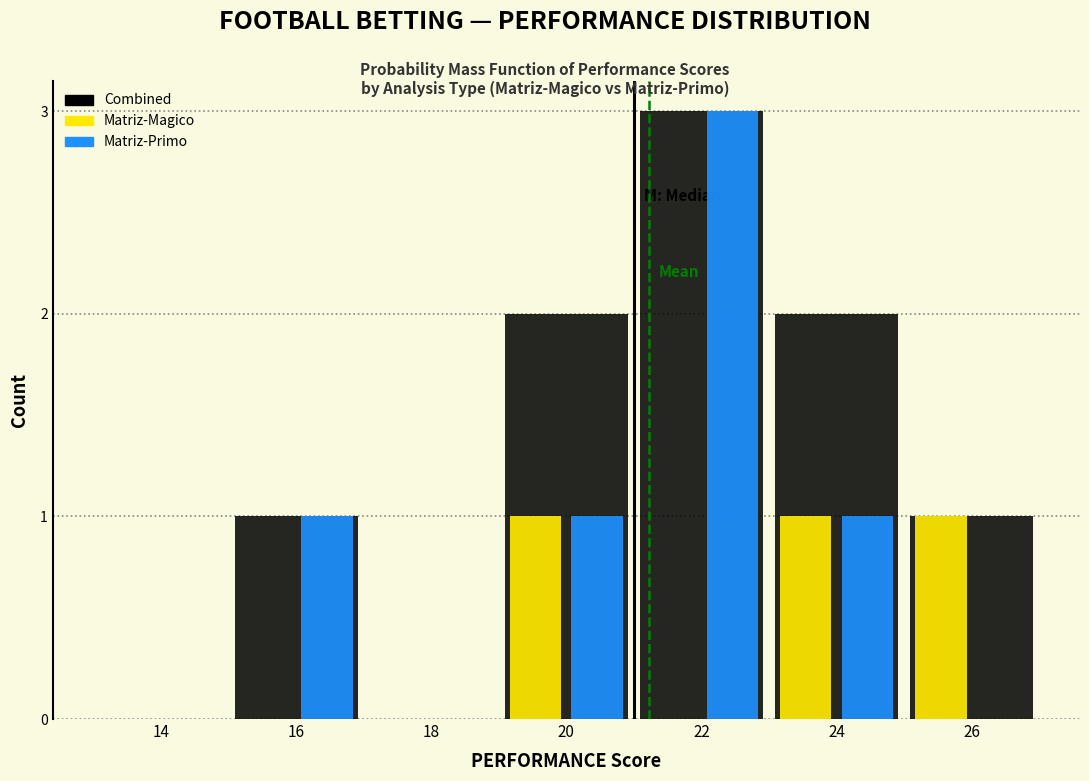

Reading right to left, list all the values displayed in this chart.

Combined: 26=1	24=2	22=3	20=2	18=0	16=1	14=0
Matriz-Magico: 26=1	24=1	22=0	20=1	18=0	16=0	14=0
Matriz-Primo: 26=0	24=1	22=3	20=1	18=0	16=1	14=0